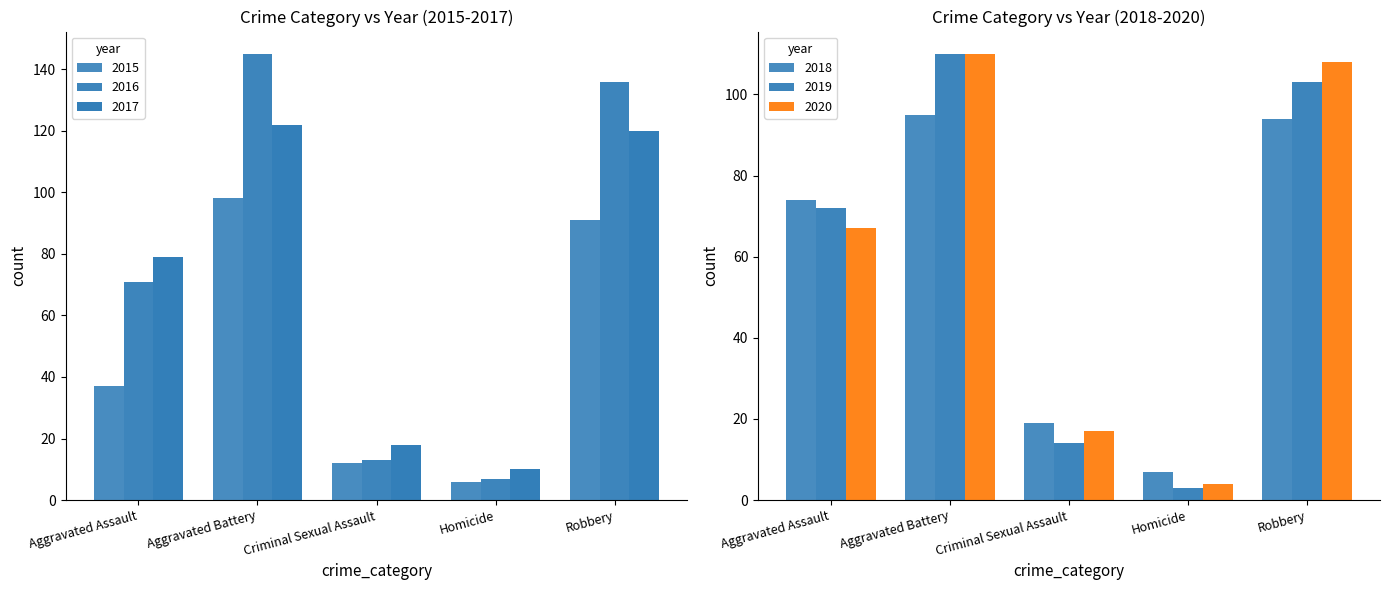

Count the number of categories in the chart.

5